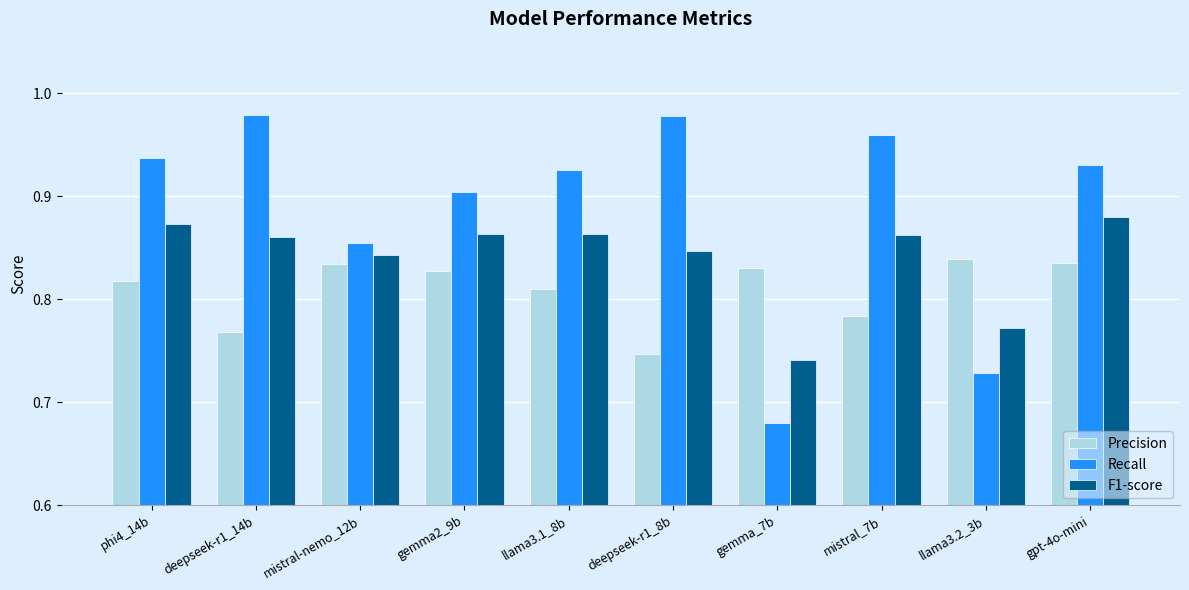

At which category does the chart reach its minimum across all series?

gemma_7b